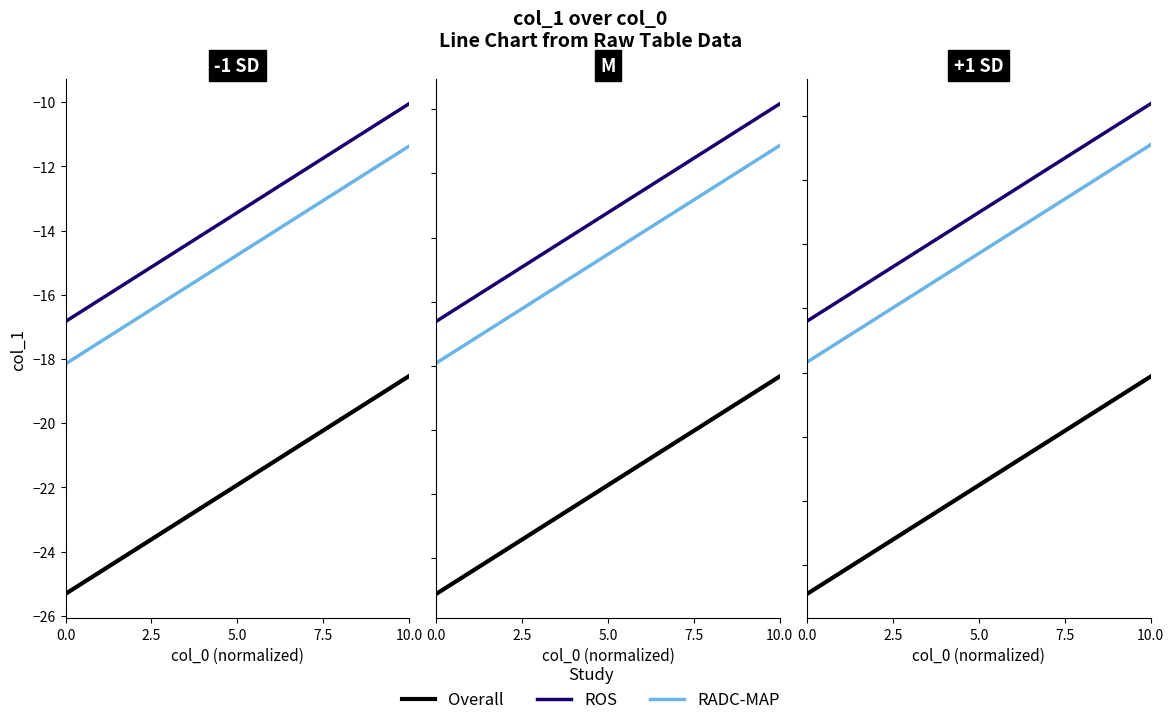

Does the chart have visible grid lines?

No